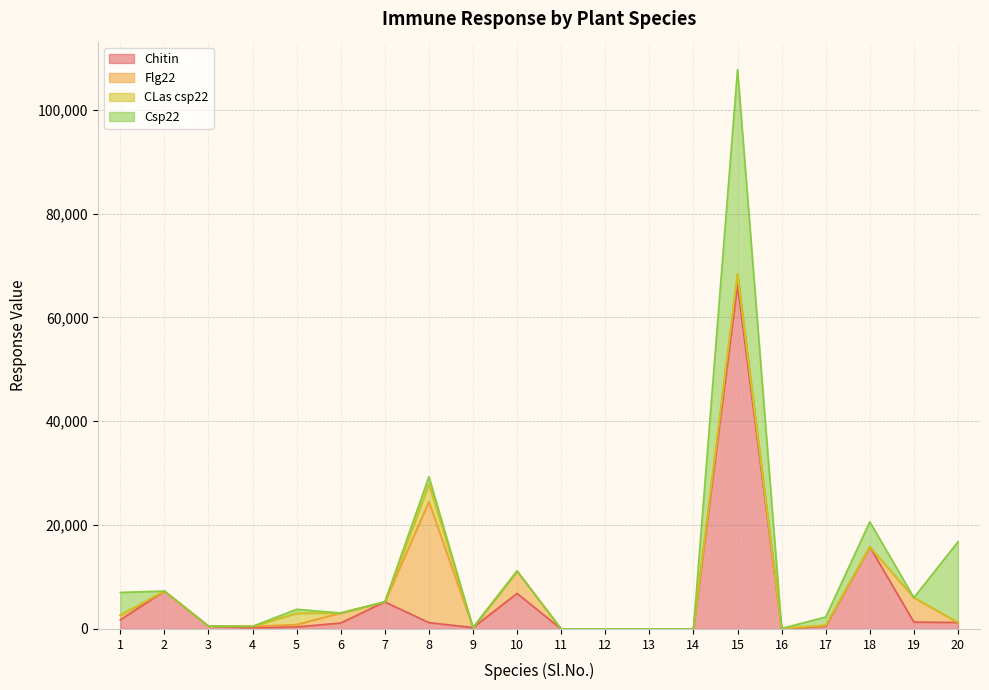

Reading left to right, list all the values displayed in this chart.

Chitin: 1=1751.7	2=7300.7	3=552.0	4=240.0	5=391.3	6=1140.0	7=5215.6	8=1217.3	9=264.0	10=6841.7	11=0.0	12=0.0	13=0.0	14=0.0	15=66210.7	16=0.0	17=571.0	18=15807.2	19=1319.0	20=1257.0
Flg22: 1=882.7	2=0.0	3=0.0	4=258.0	5=447.0	6=1930.0	7=0.0	8=23296.0	9=0.0	10=4297.8	11=0.0	12=0.0	13=0.0	14=0.0	15=2157.0	16=100.0	17=127.5	18=0.0	19=4715.7	20=0.0
CLas csp22: 1=0.0	2=0.0	3=0.0	4=0.0	5=2193.0	6=0.0	7=0.0	8=3349.2	9=0.0	10=0.0	11=0.0	12=0.0	13=0.0	14=0.0	15=0.0	16=0.0	17=0.0	18=0.0	19=0.0	20=0.0
Csp22: 1=4403.5	2=0.0	3=0.0	4=0.0	5=762.7	6=0.0	7=0.0	8=1458.3	9=0.0	10=0.0	11=0.0	12=0.0	13=0.0	14=0.0	15=39352.7	16=0.0	17=1602.5	18=4831.0	19=0.0	20=15534.7